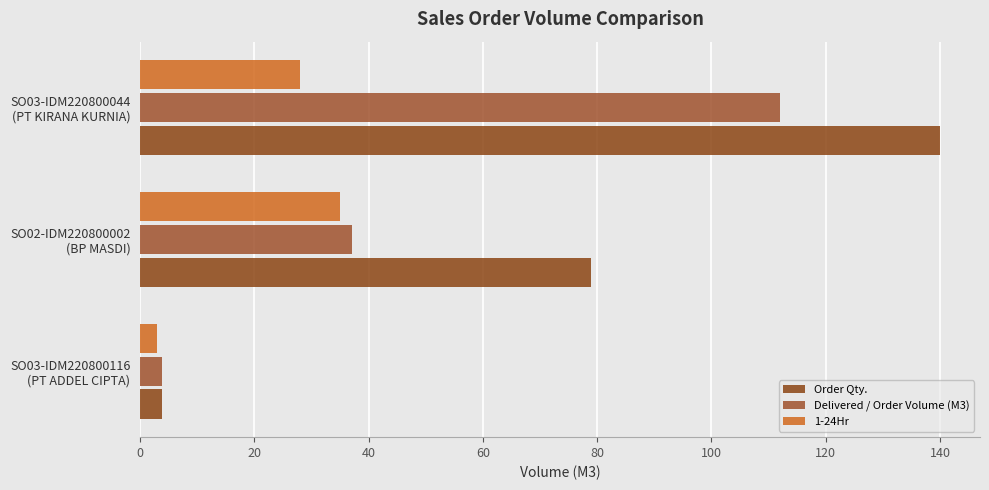

At how many categories does at least one series exceed 32?

2